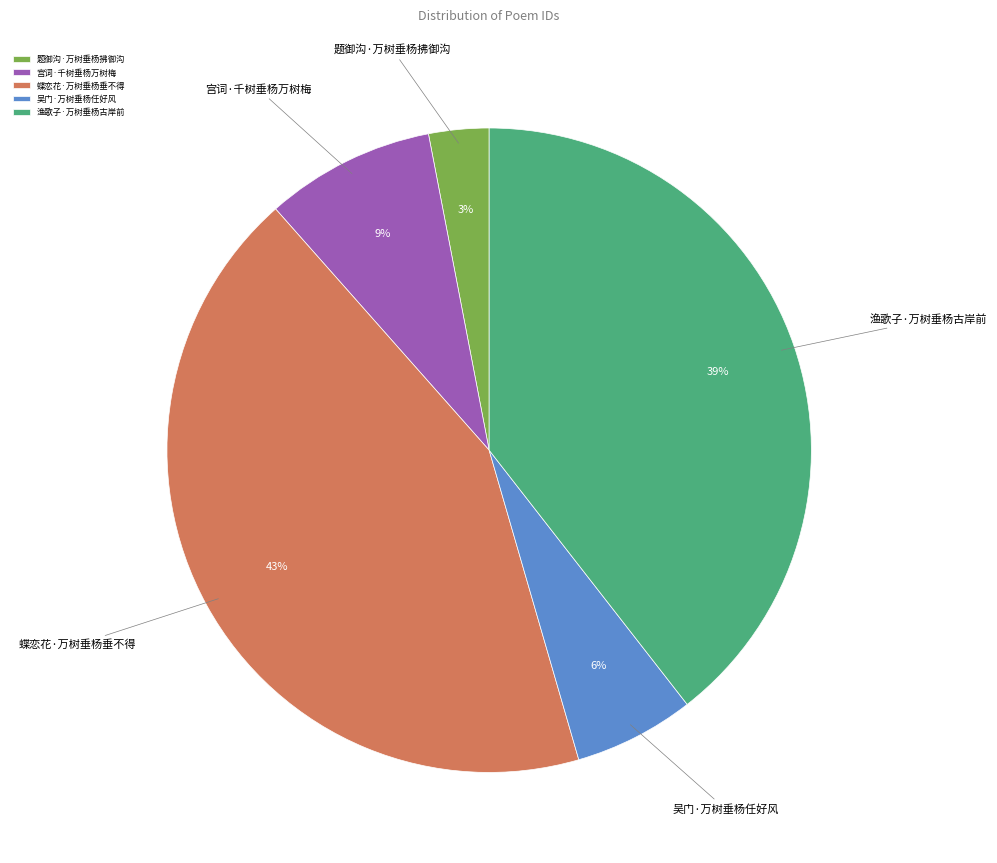

Count the number of slices in the pie.

5